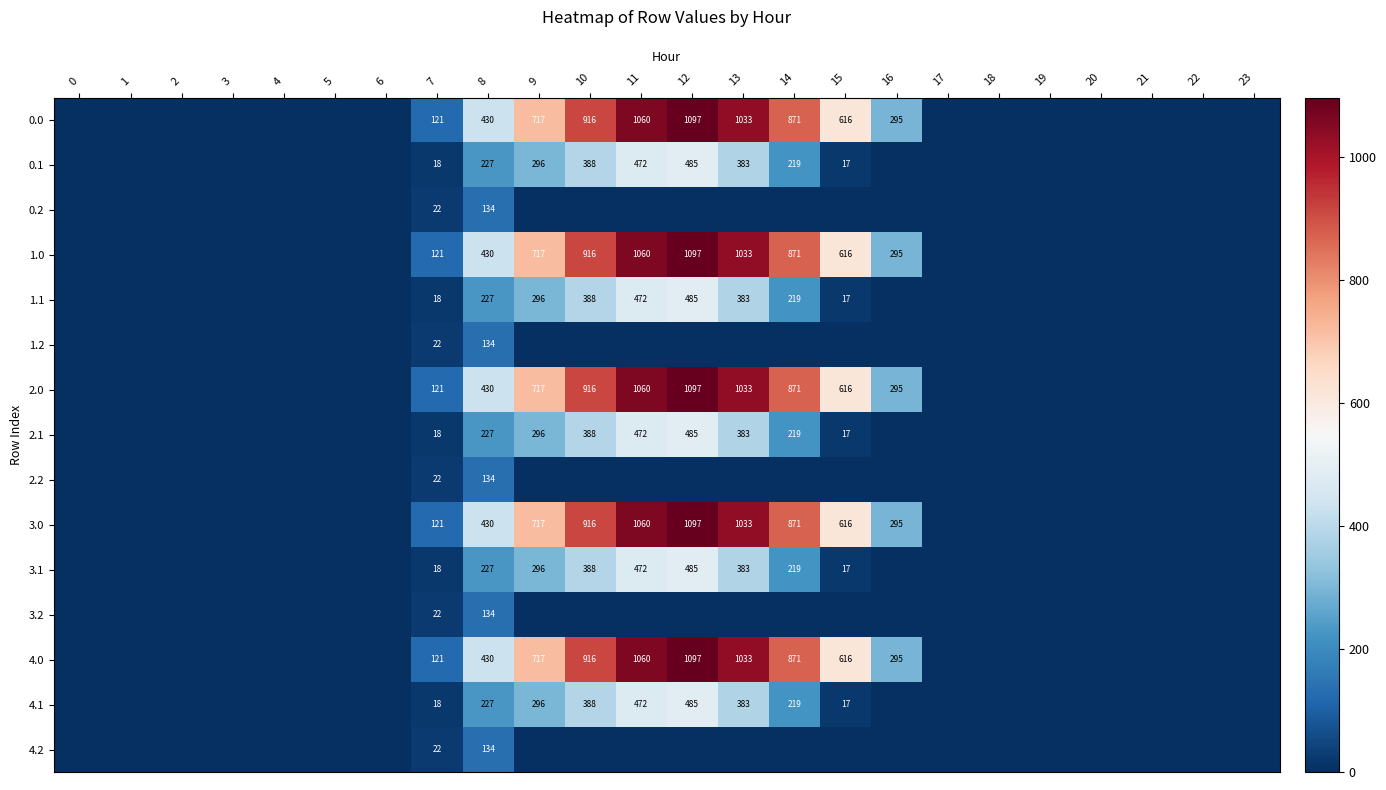

Which category has the highest value across all series?

12